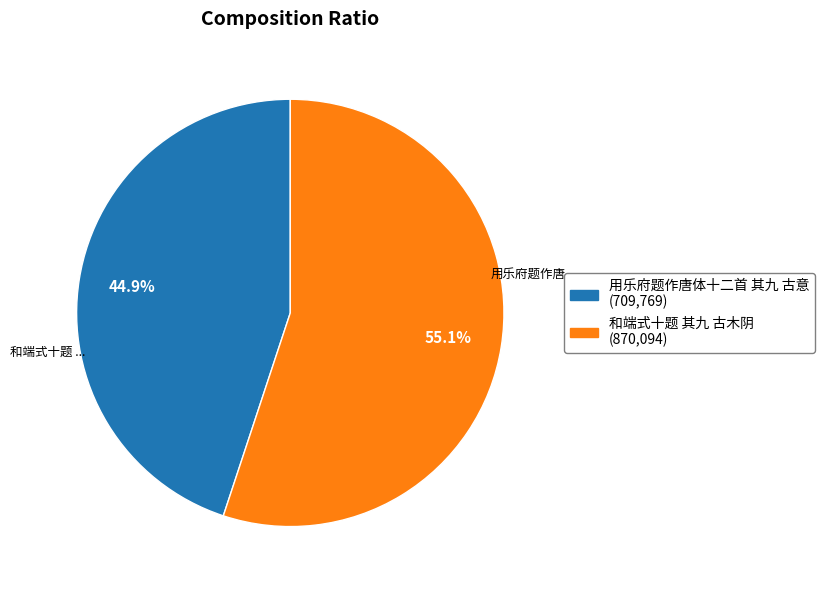

Do 和端式十题 其九 古木阴 and 用乐府题作唐体十二首 其九 古意 together represent more than half of the pie?

Yes